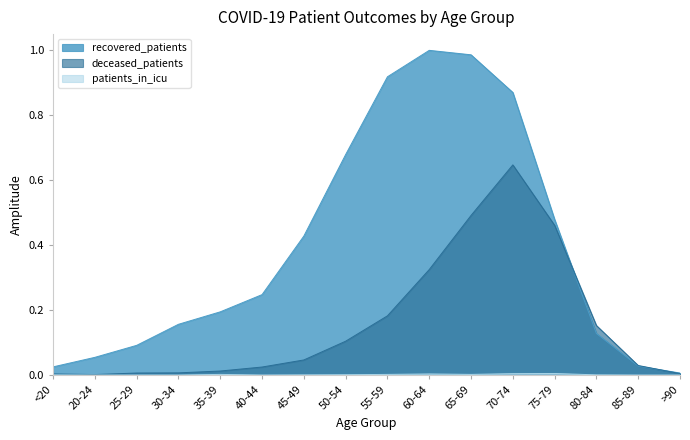

How many positive values does the patients_in_icu series have?

10